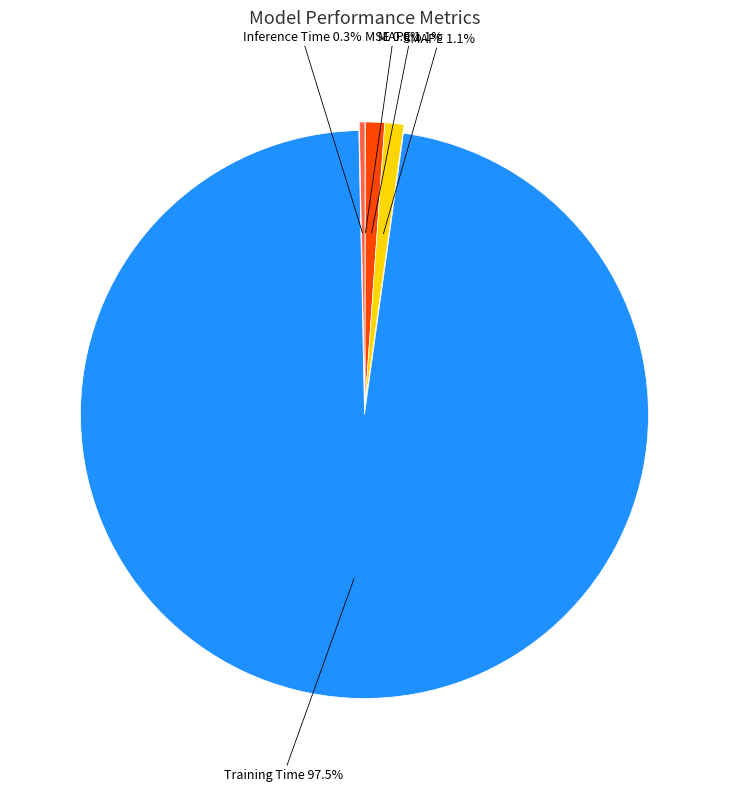

Is there a majority slice in this chart?

Yes